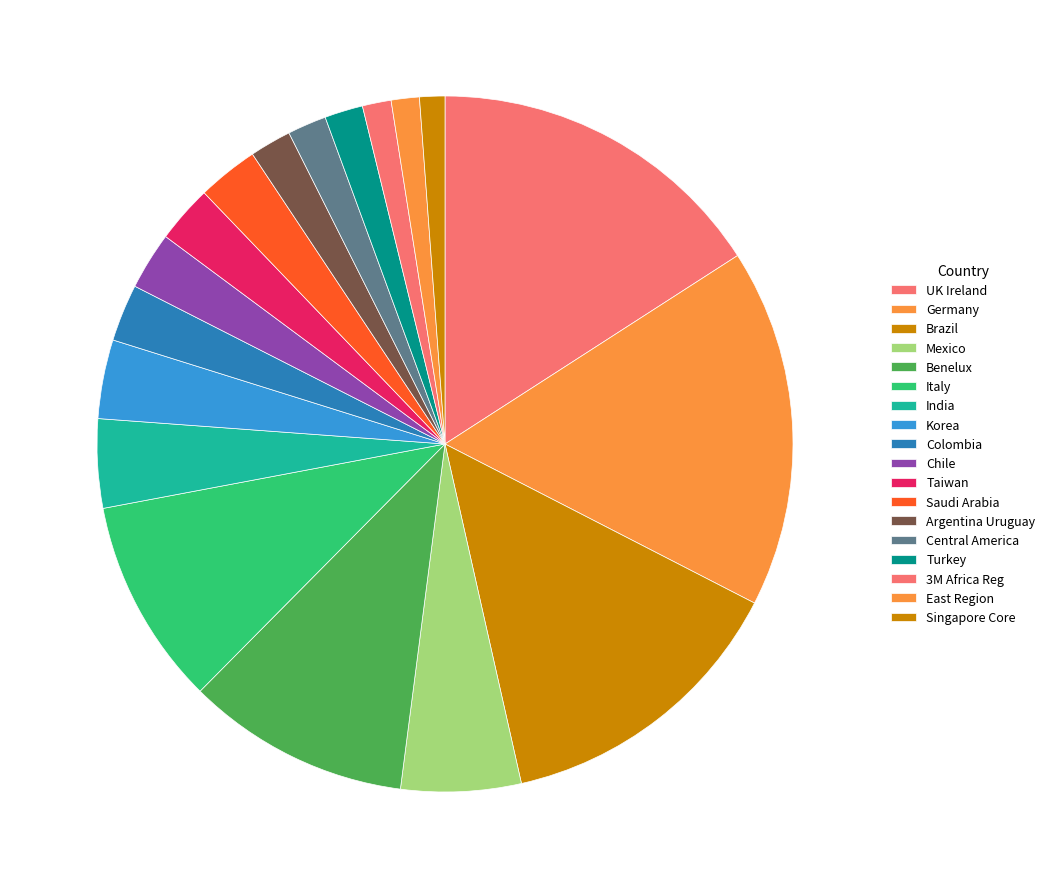

To the nearest percent, what is the difference between the Mexico and UK Ireland slice percentages?

10%